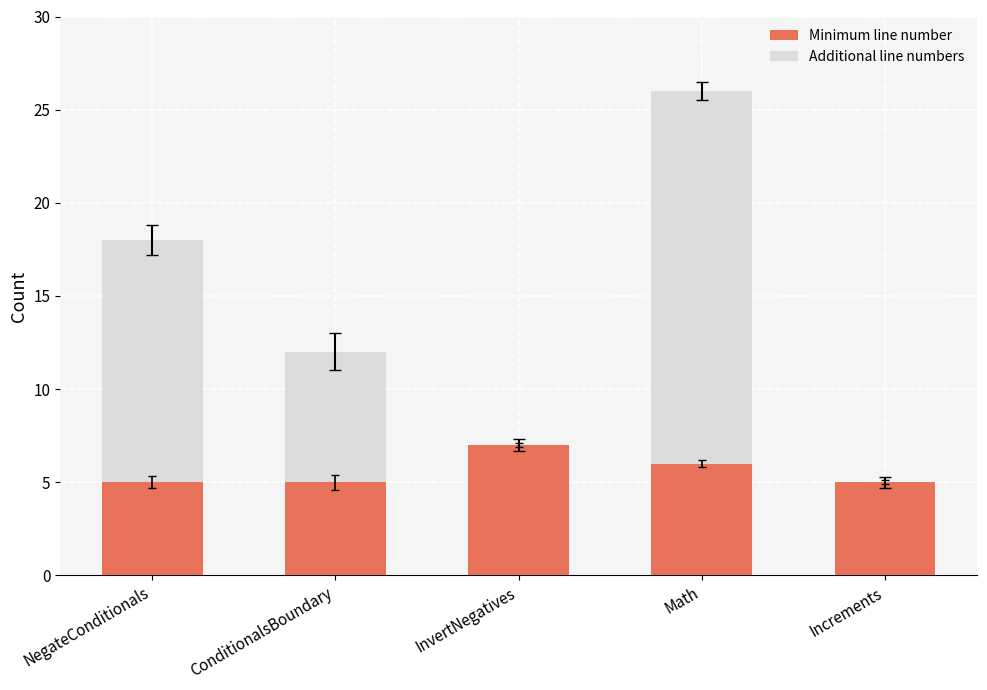

At which category is the sum across all series the highest?

Math